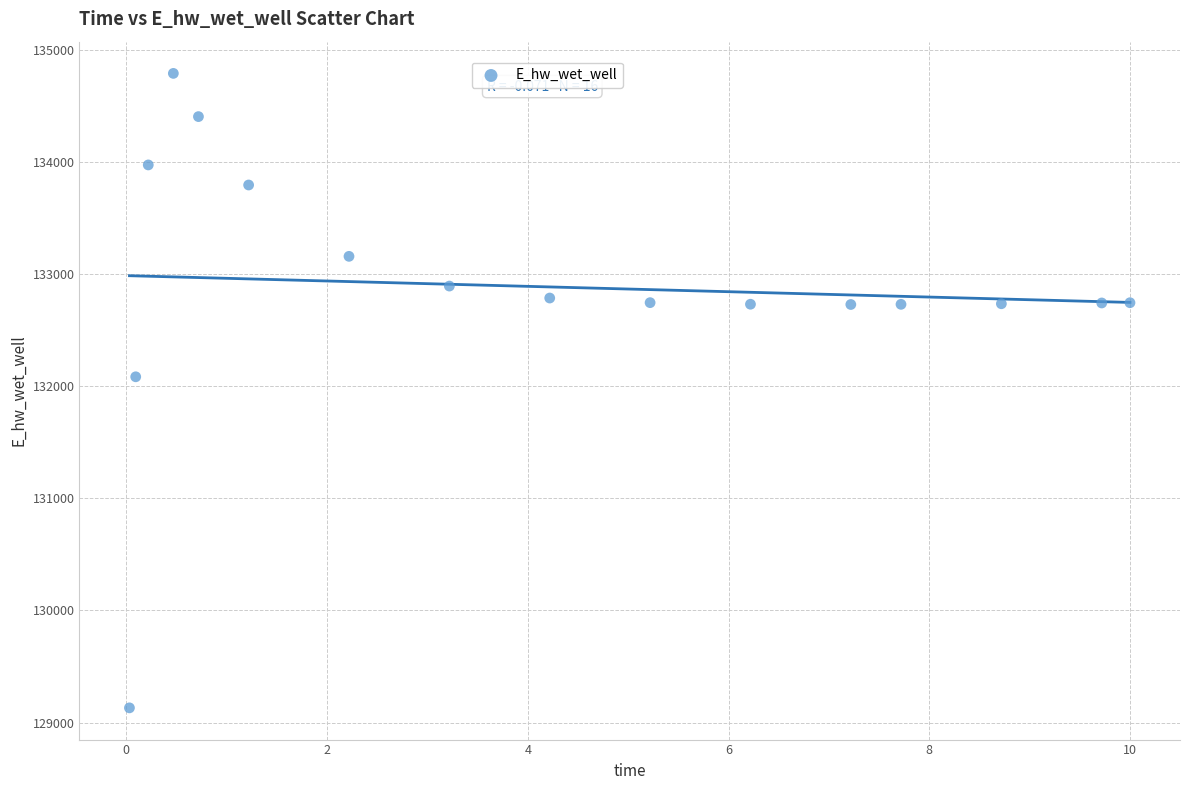

What Y value in the scatter plot is closest to 131961?

132084.6